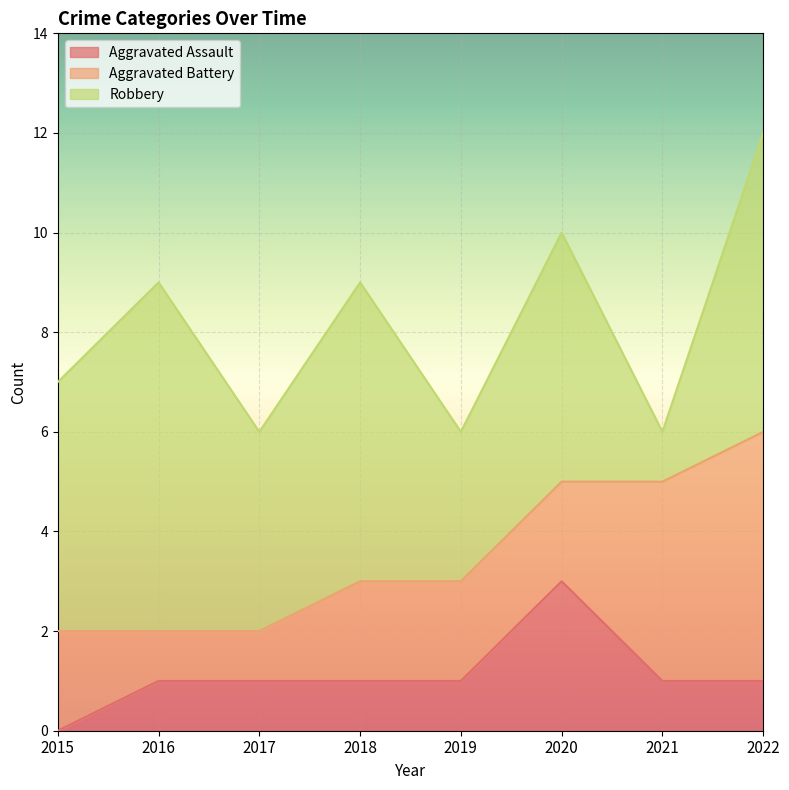

The Robbery series shows 7 at 2016. True or false?

True